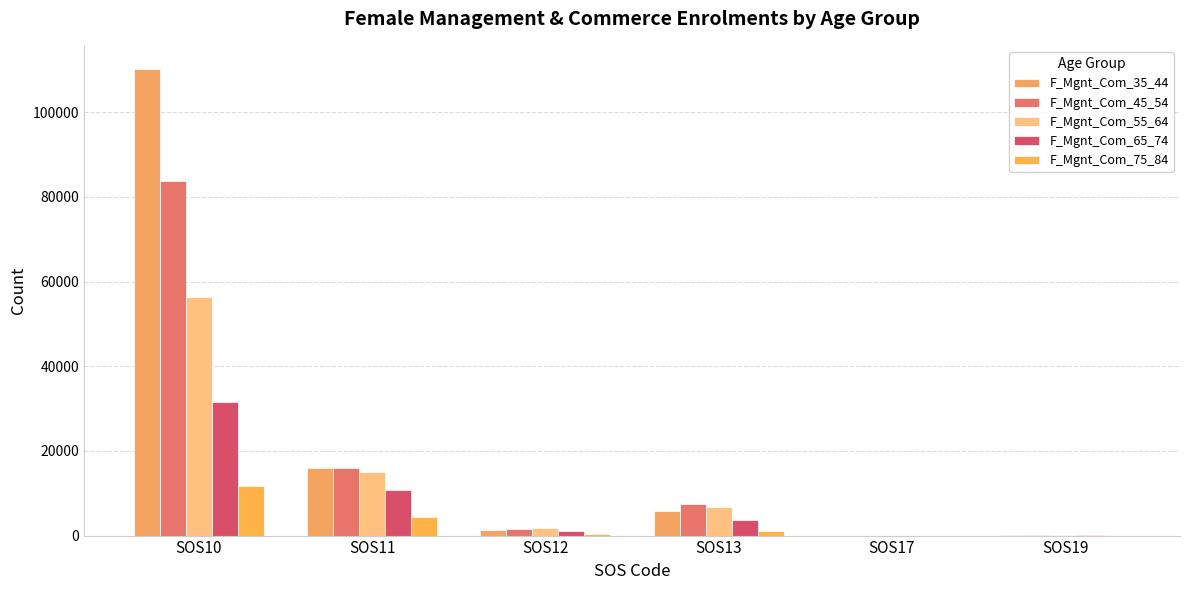

Count the number of data series in this chart.

5